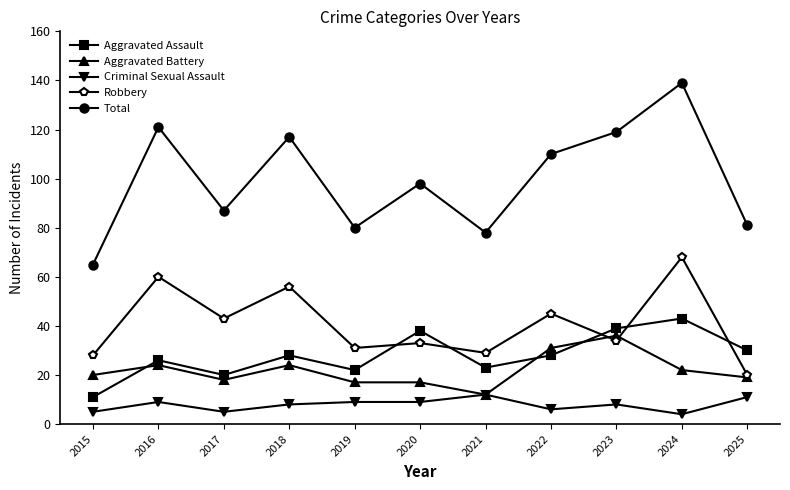

Rank the series by their maximum value, from highest to lowest.

Total, Robbery, Aggravated Assault, Aggravated Battery, Criminal Sexual Assault